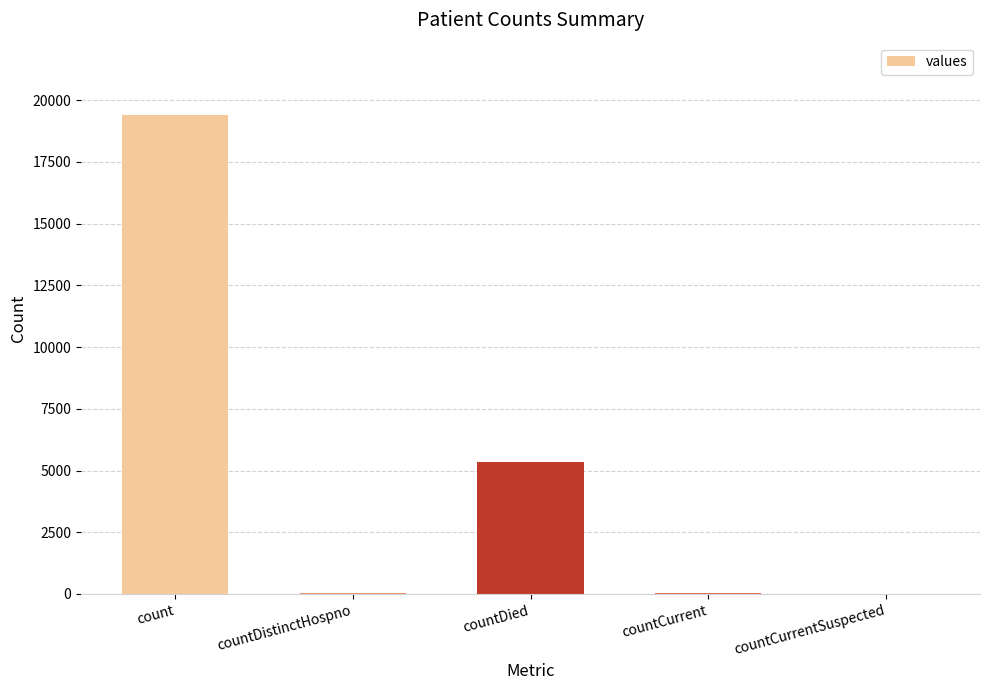

What is the maximum value shown in the chart?

19420